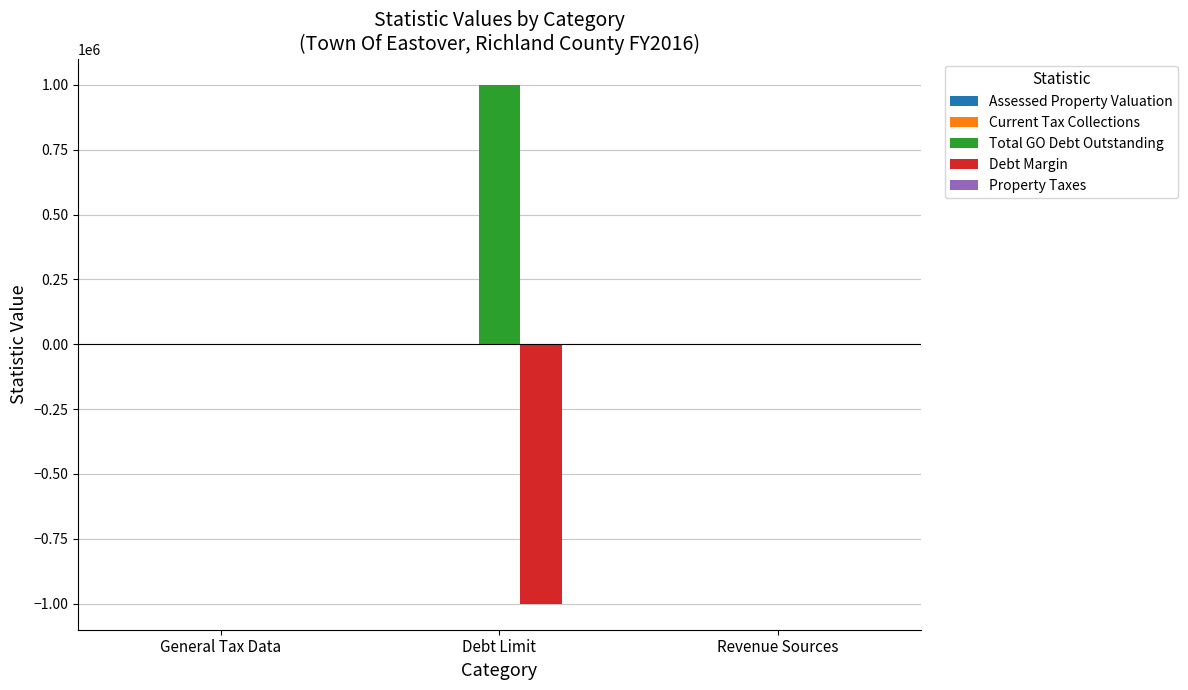

What is the maximum value for Total GO Debt Outstanding?

1000483